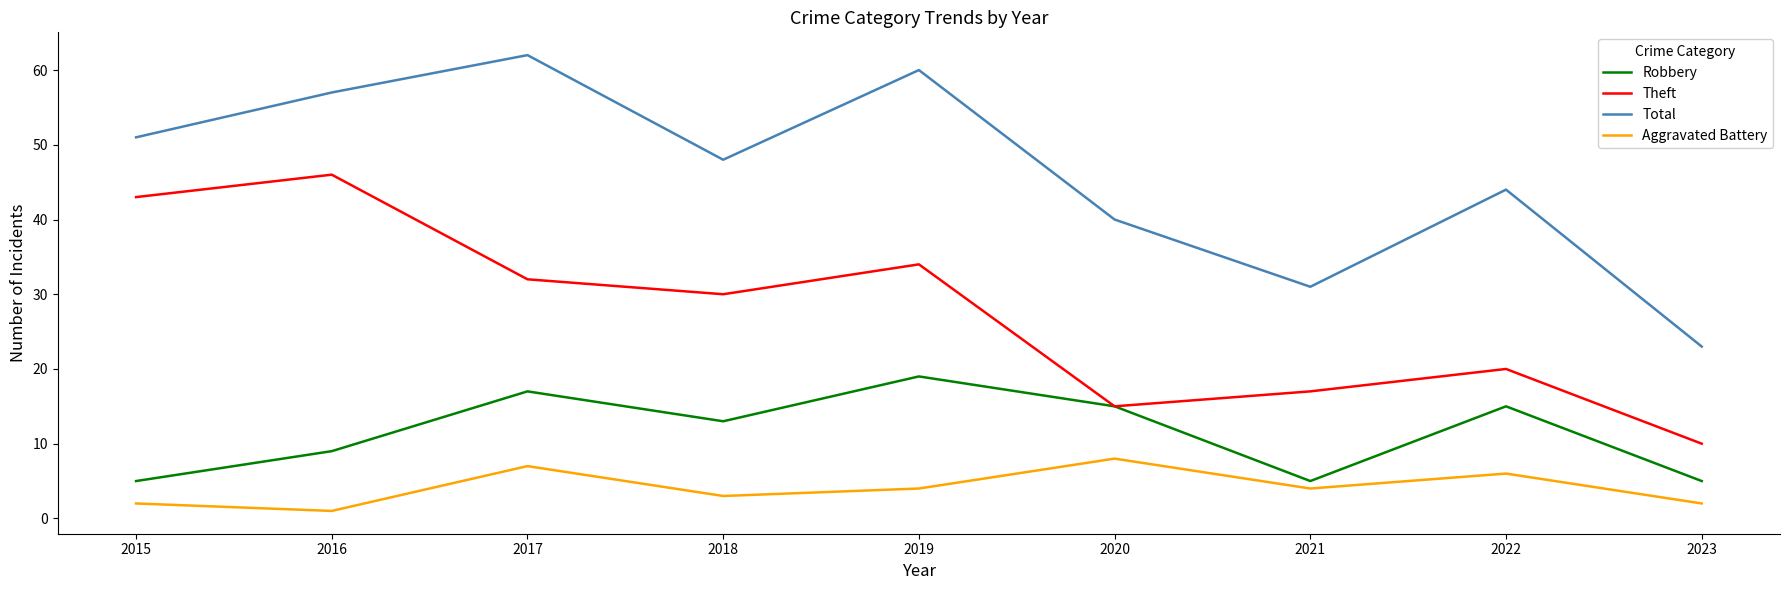

Which series has the widest spread of values?

Total